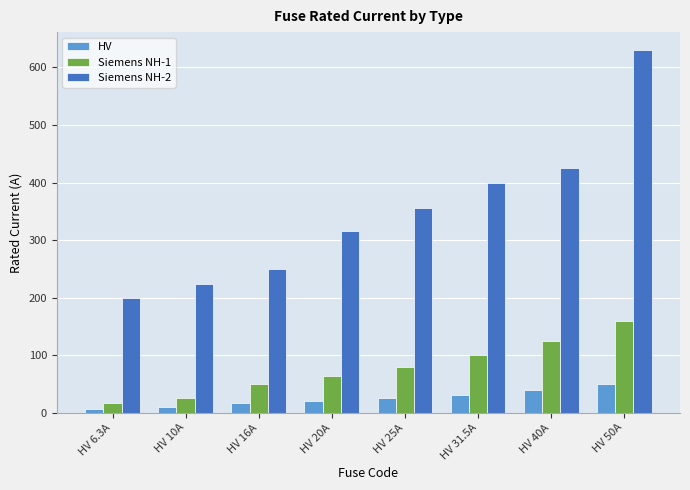

Is the value of HV at HV 40A greater than the value of Siemens NH-2 at HV 31.5A?

No